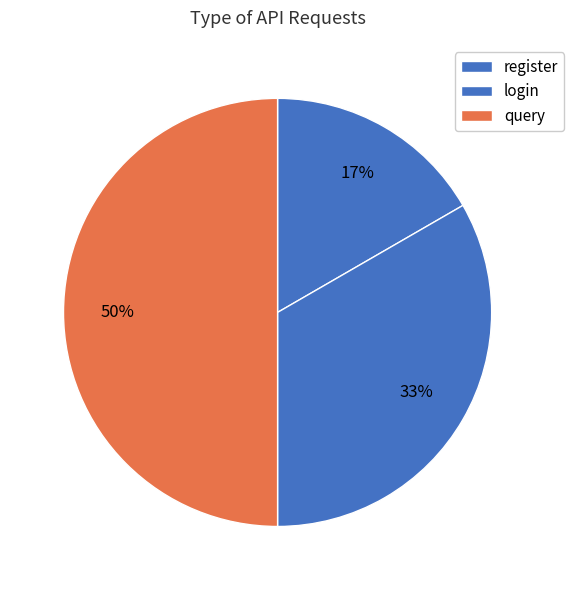

How many slices are in this pie chart?

3